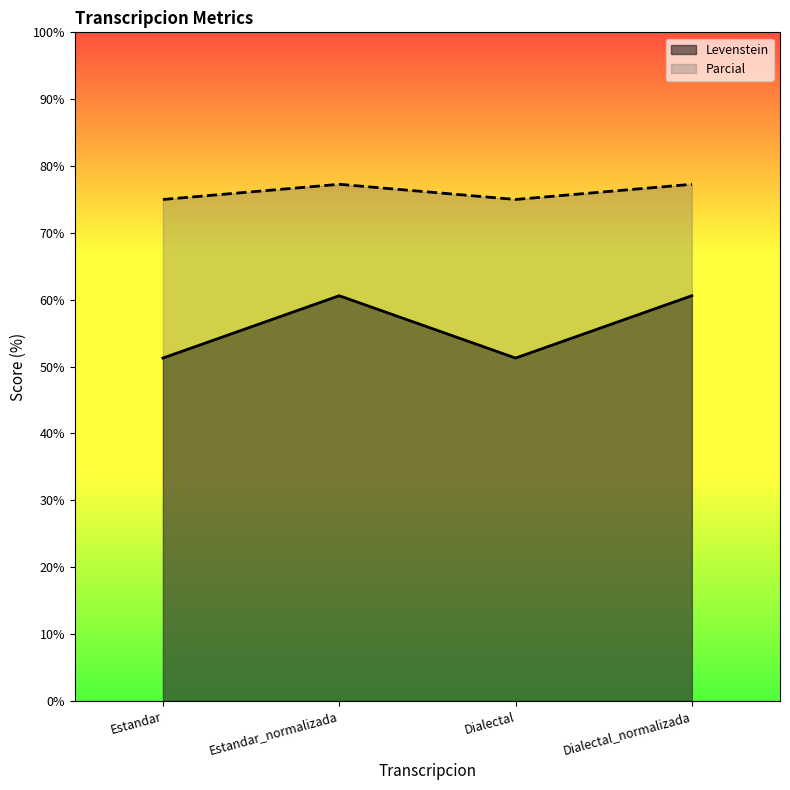

How many categories are shown in the chart?

4